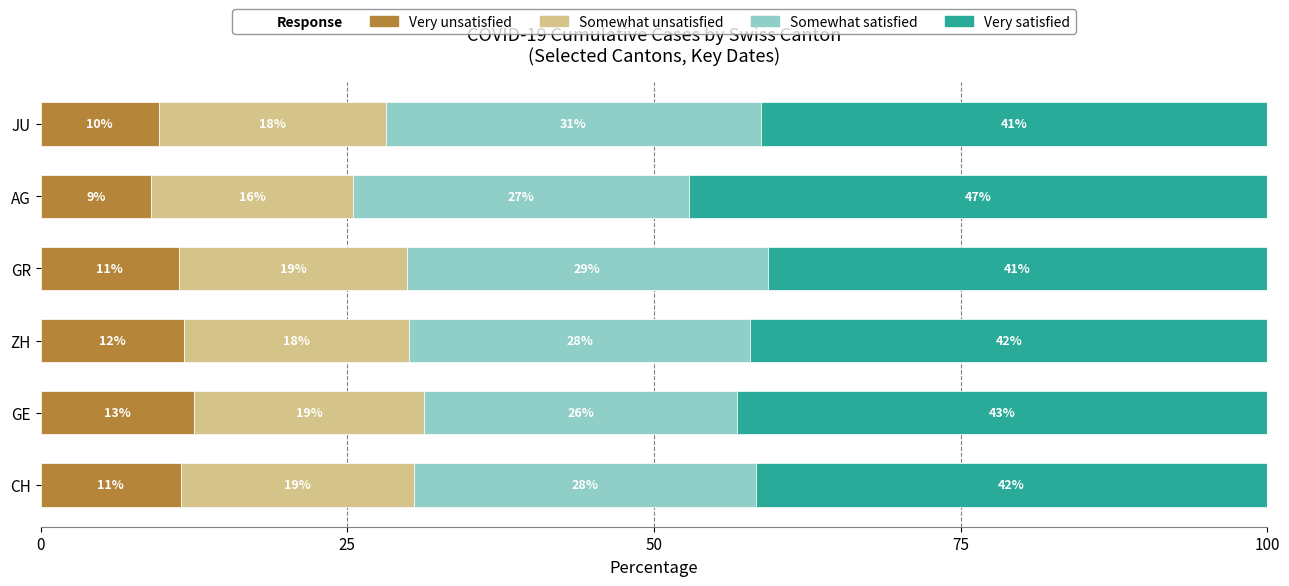

Which series has the widest spread of values?

Very satisfied